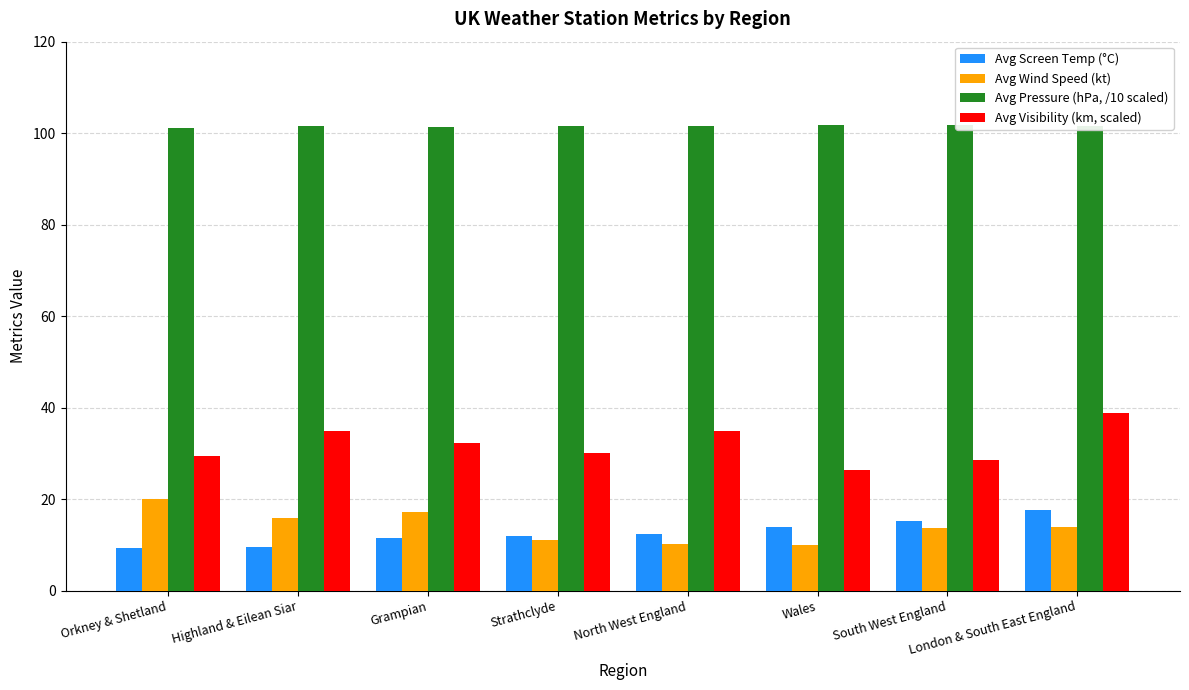

What is the label of the 3rd bar from the left?

Grampian